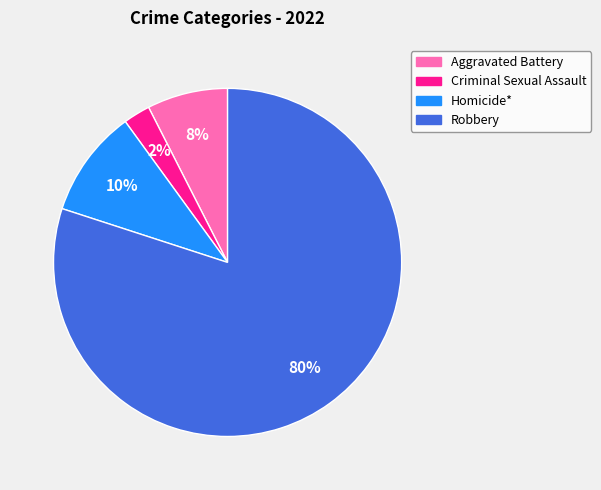

Do Criminal Sexual Assault and Robbery together represent more than half of the pie?

Yes